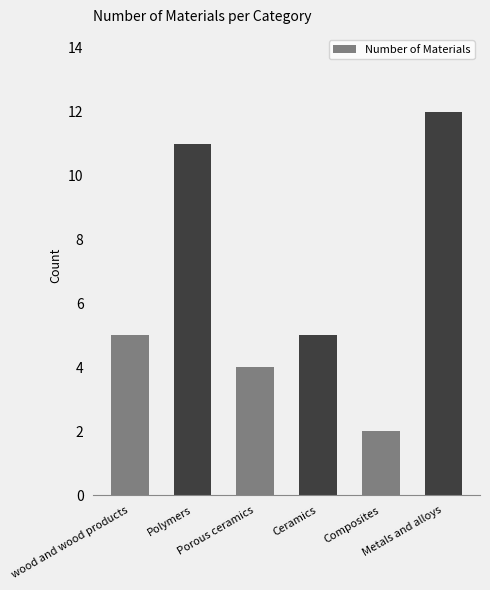

What is the label of the 4th bar from the right?

Porous ceramics